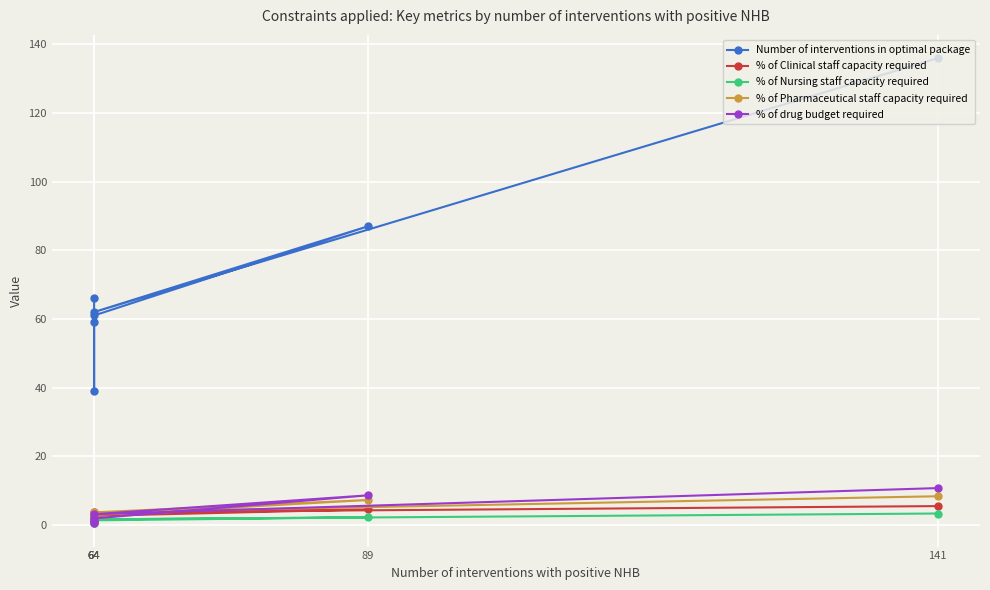

What is the label of the 3rd point from the right?

64